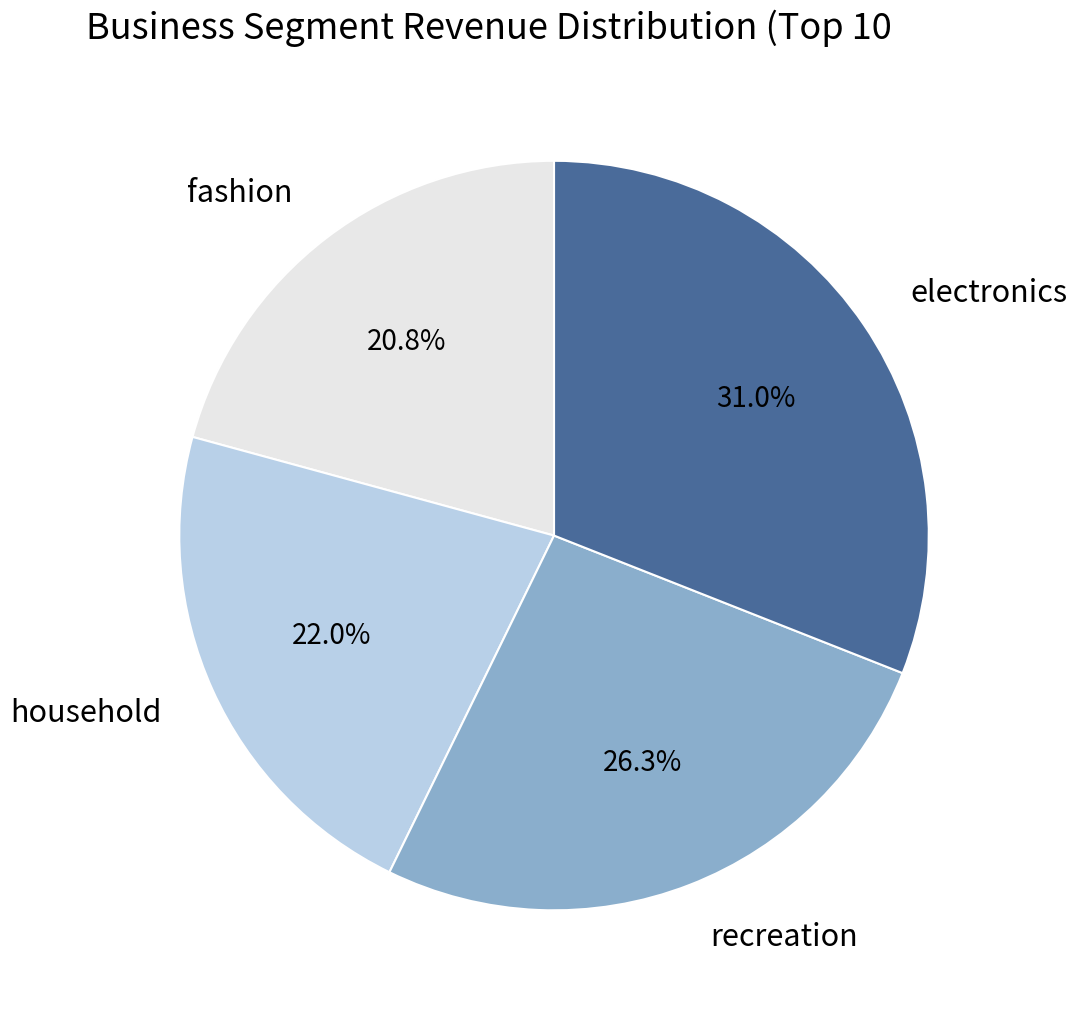

Rank the categories by value from highest to lowest.

electronics, recreation, household, fashion